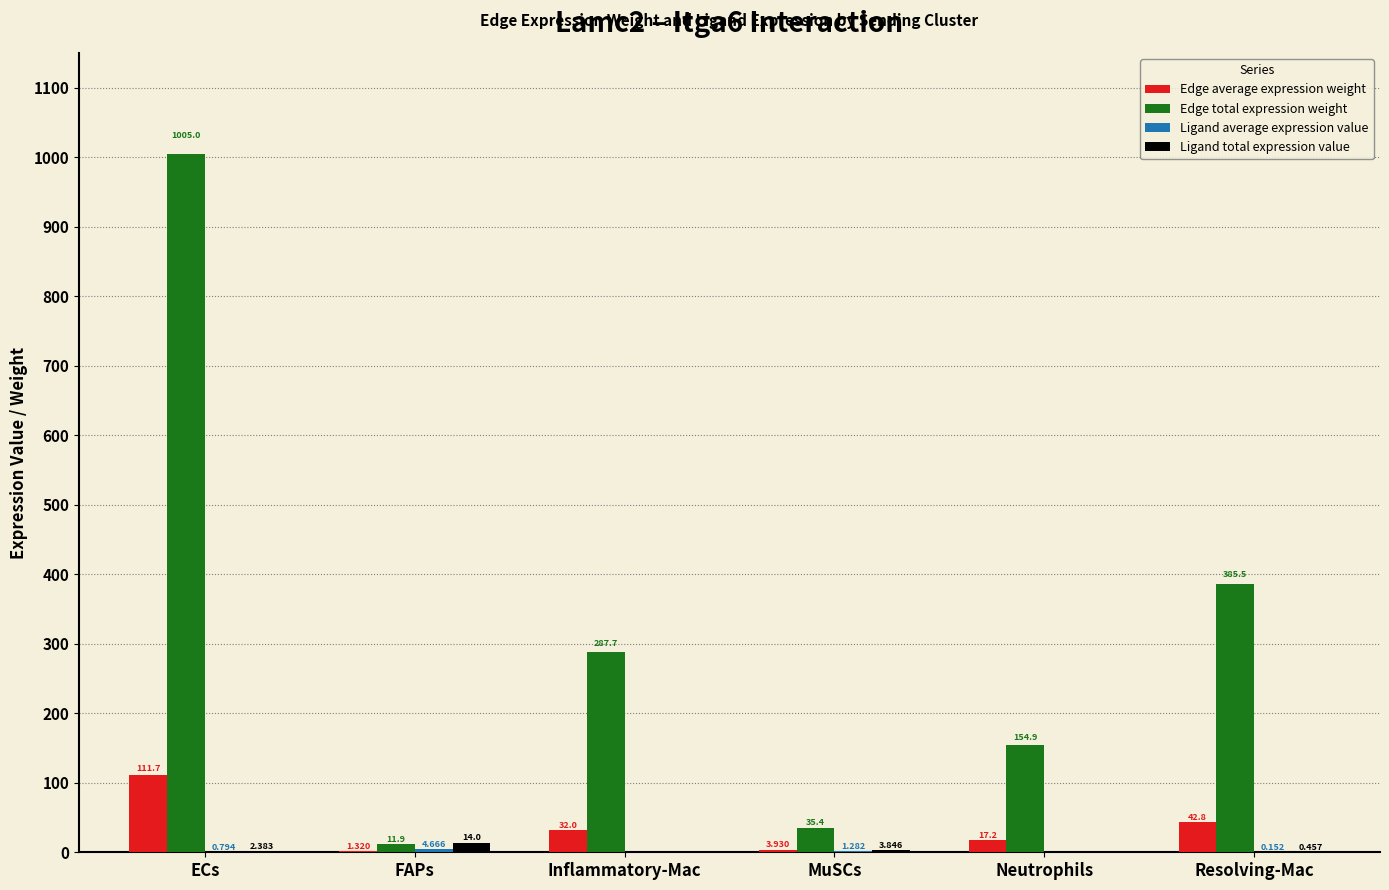

At which label is Edge total expression weight closest to 508?

Resolving-Mac